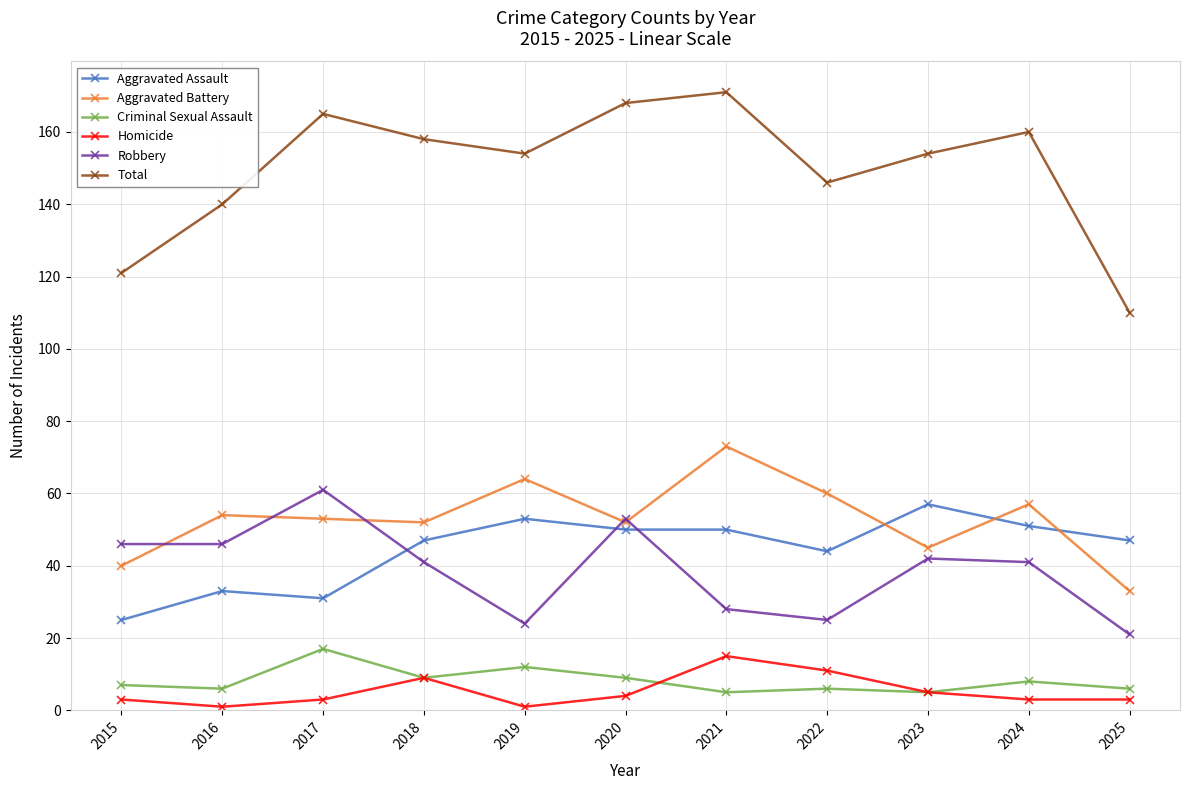

Does the chart display data point markers on the line(s)?

Yes